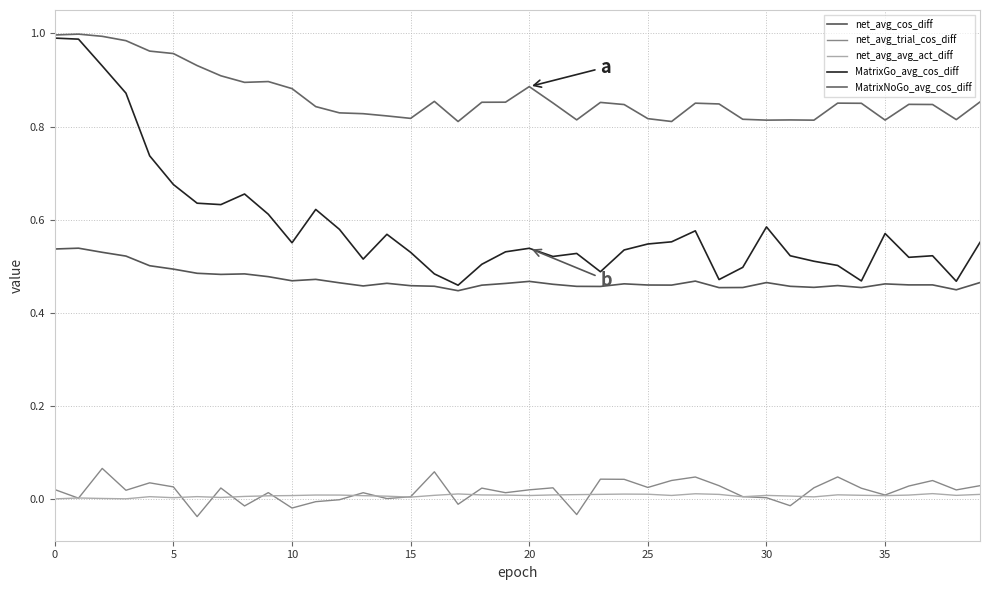

What is the value of the net_avg_cos_diff point at the 7th from the left?

0.5